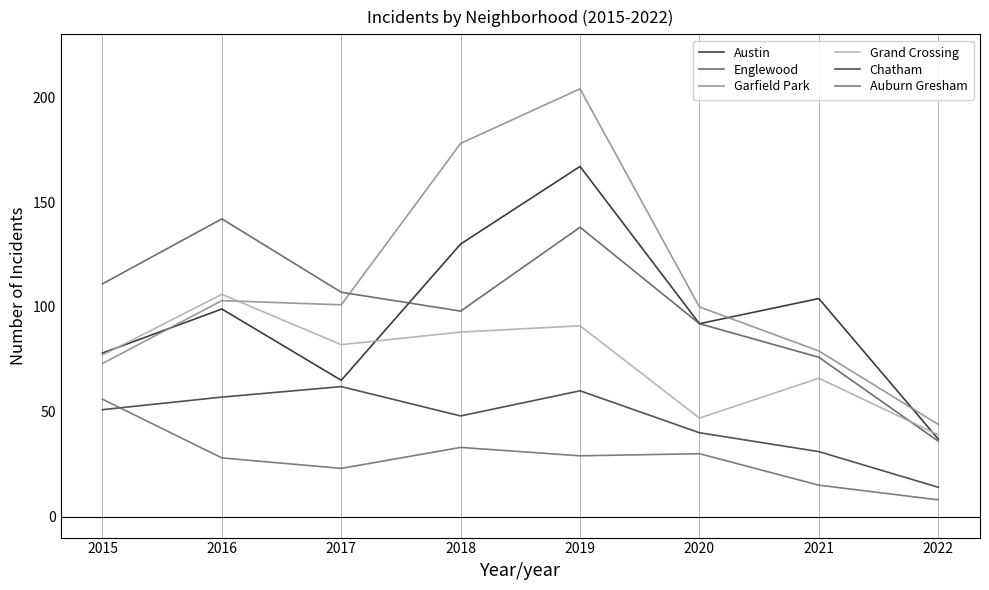

Rank the categories by Englewood value from lowest to highest.

2022, 2021, 2020, 2018, 2017, 2015, 2019, 2016